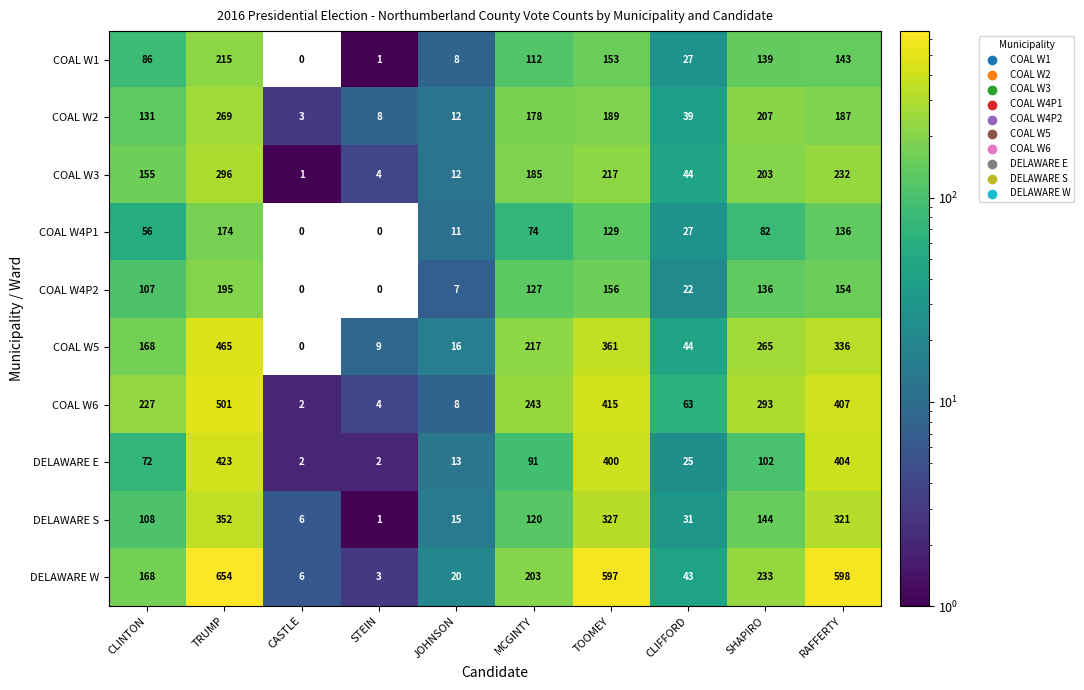

Count the number of categories in the chart.

10